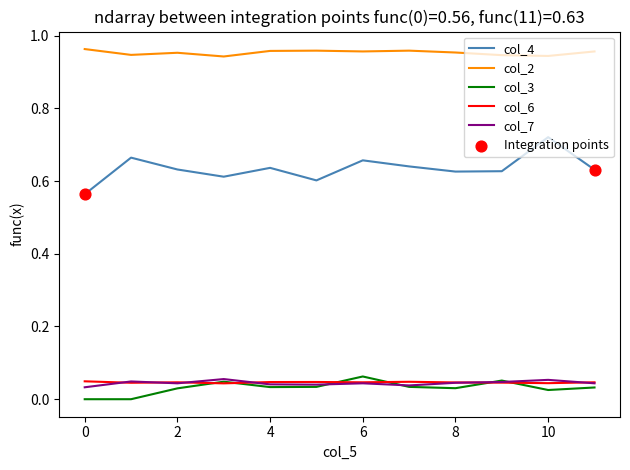

True or false: col_7 and col_4 cross at least once.

False